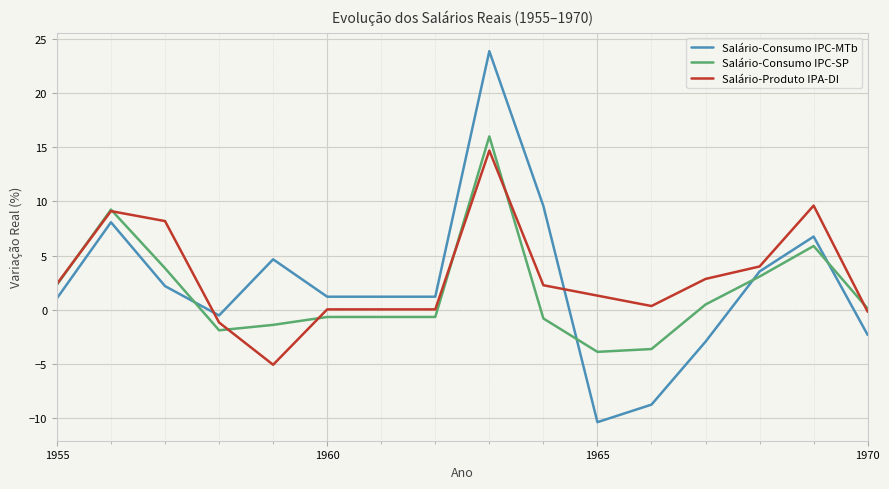

True or false: Salário-Consumo IPC-MTb and Salário-Produto IPA-DI cross at least once.

True